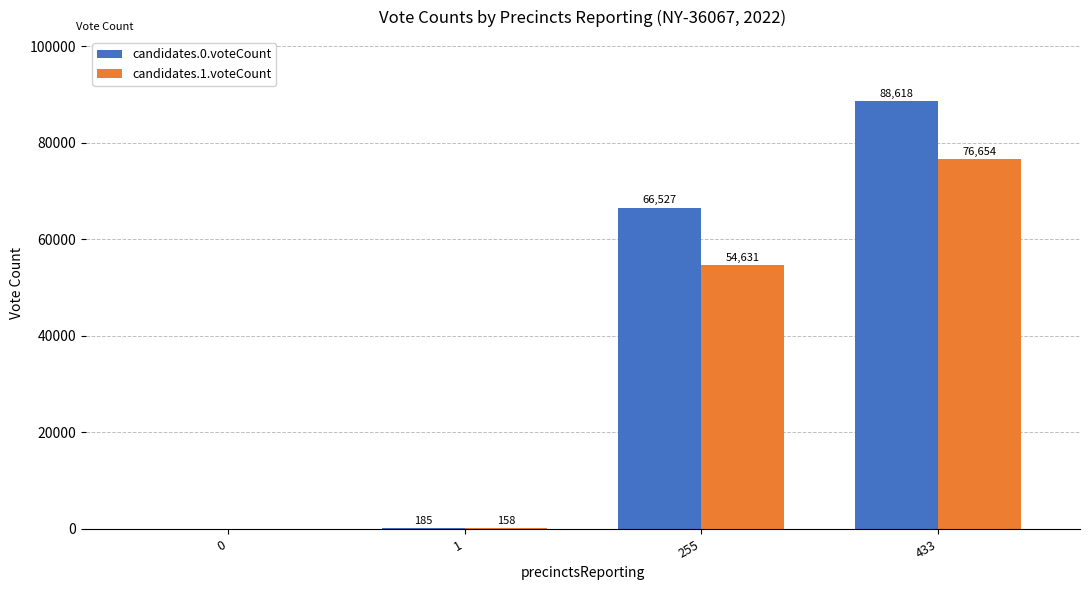

Are the bars horizontal?

No